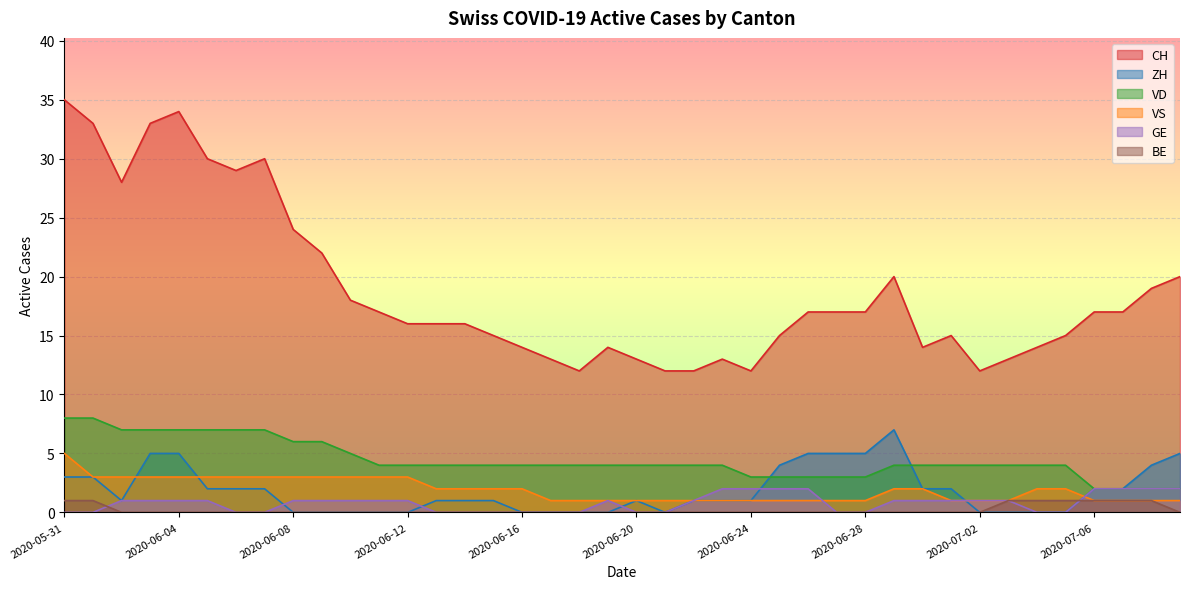

Is the value of BE at 2020-06-05 greater than the value of VS at 2020-06-17?

No